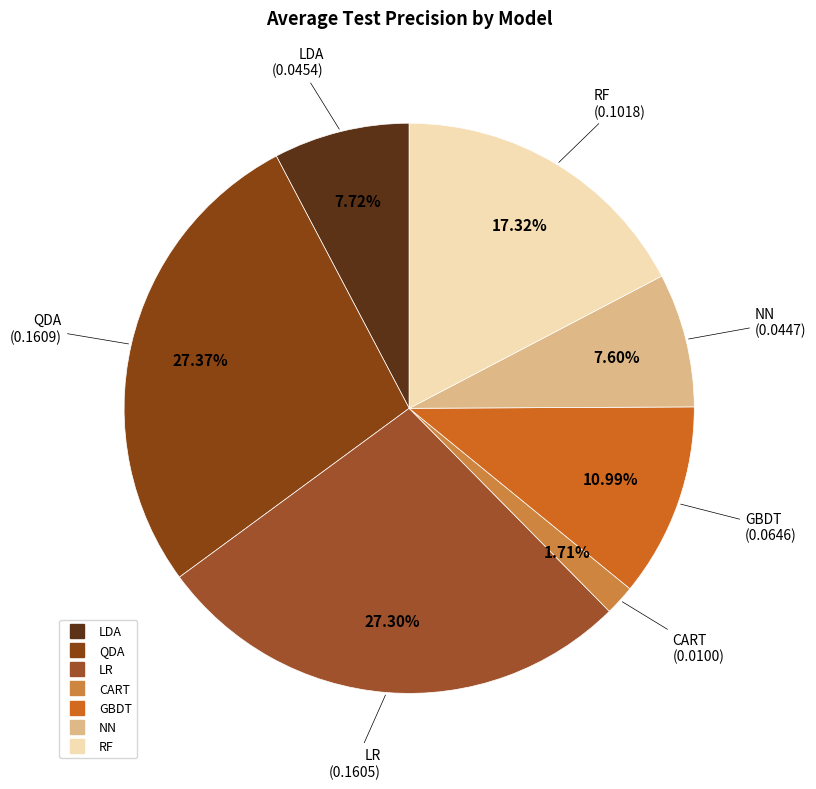

To the nearest percent, what percentage of the pie is GBDT?

11%